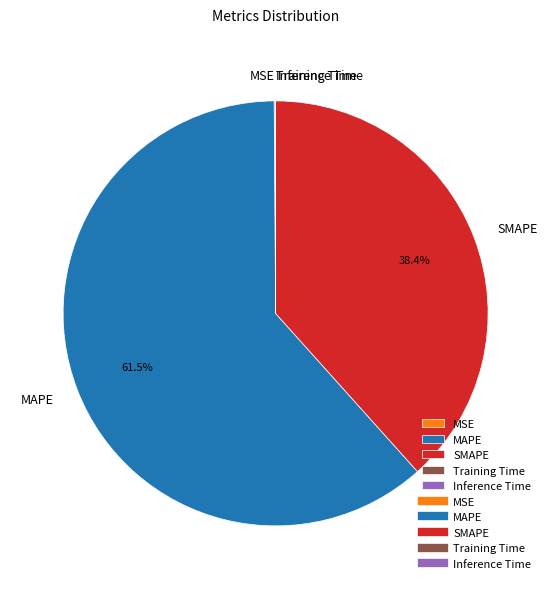

Combined, what portion of the pie is MAPE and SMAPE?

99.9%